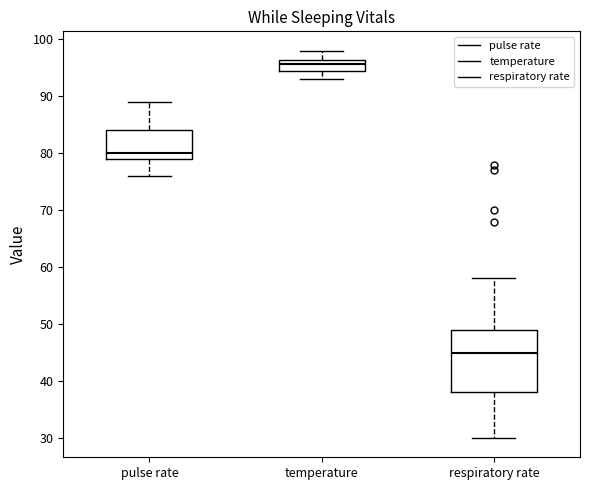

Which box has the lowest median line?

respiratory rate